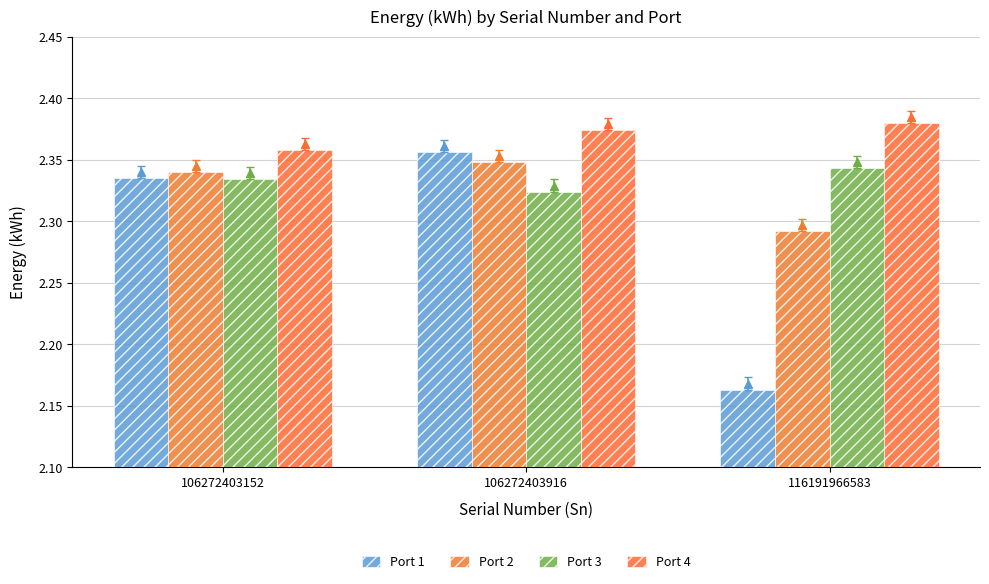

What is the highest value of the Port 3 series?

2.3